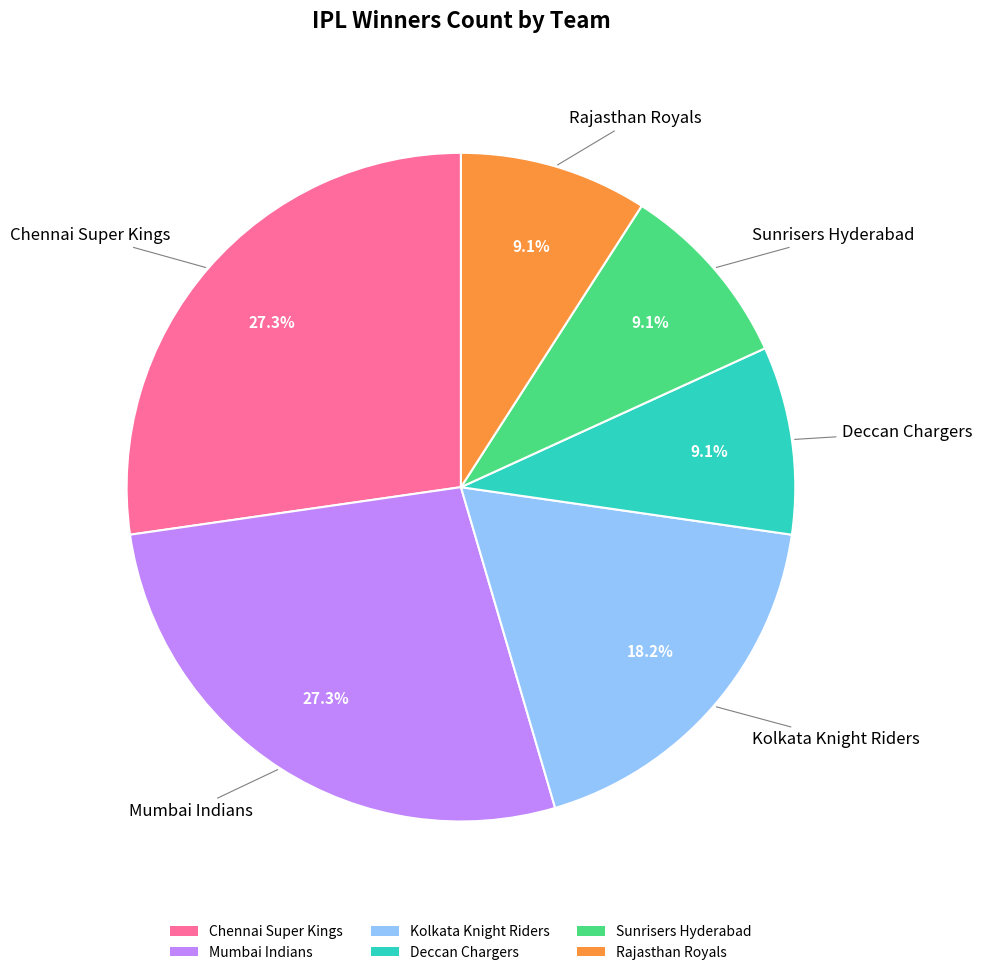

What is the total percentage of Kolkata Knight Riders and Chennai Super Kings?

45.5%